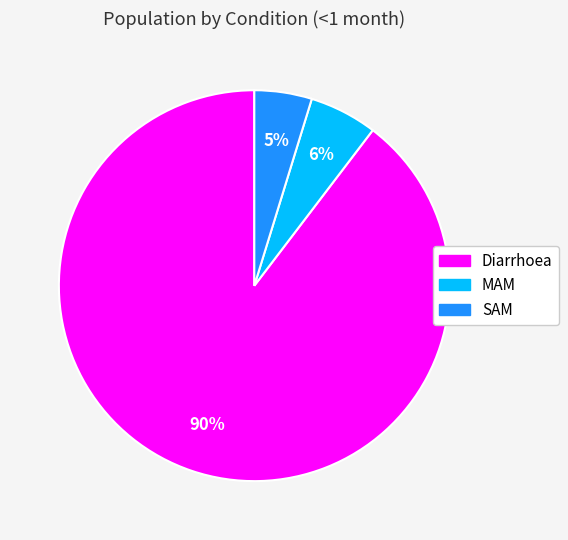

What percentage is the SAM slice, to the nearest percent?

5%